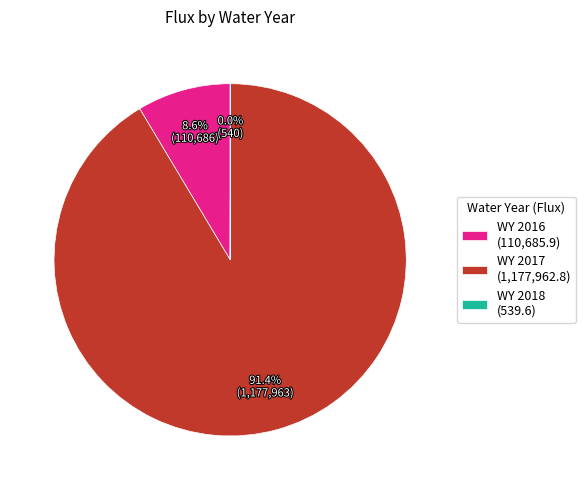

What percentage is the WY 2017 slice, to the nearest percent?

91%